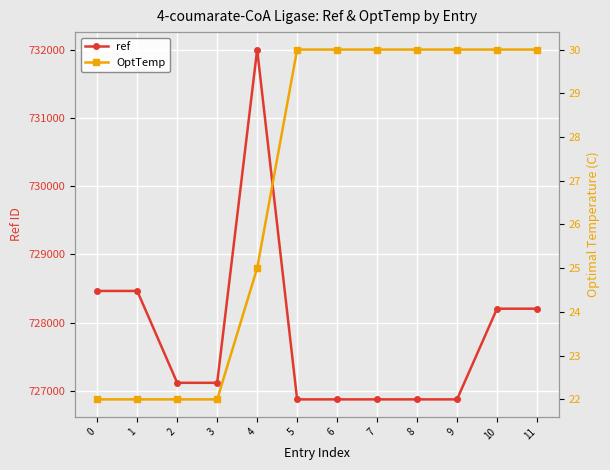

What are all the series names shown in the legend?

ref, OptTemp